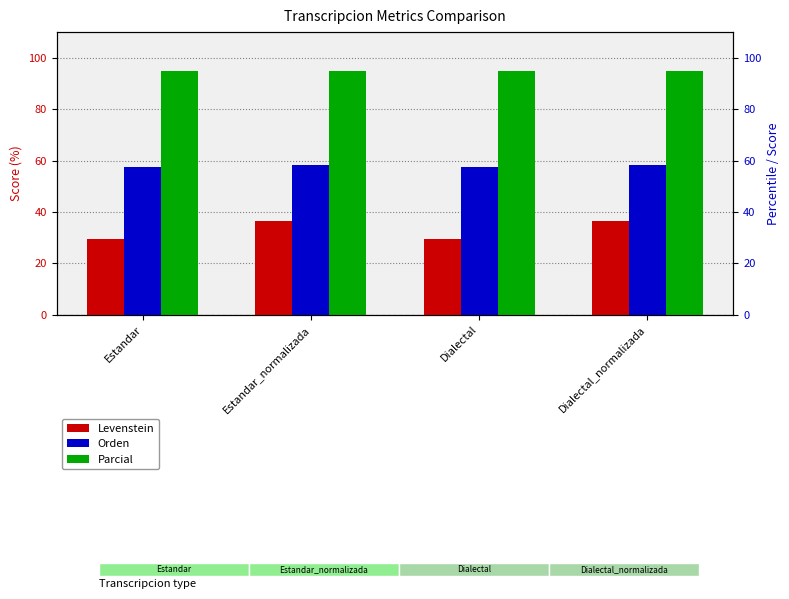

What position from the right is Dialectal_normalizada?

1